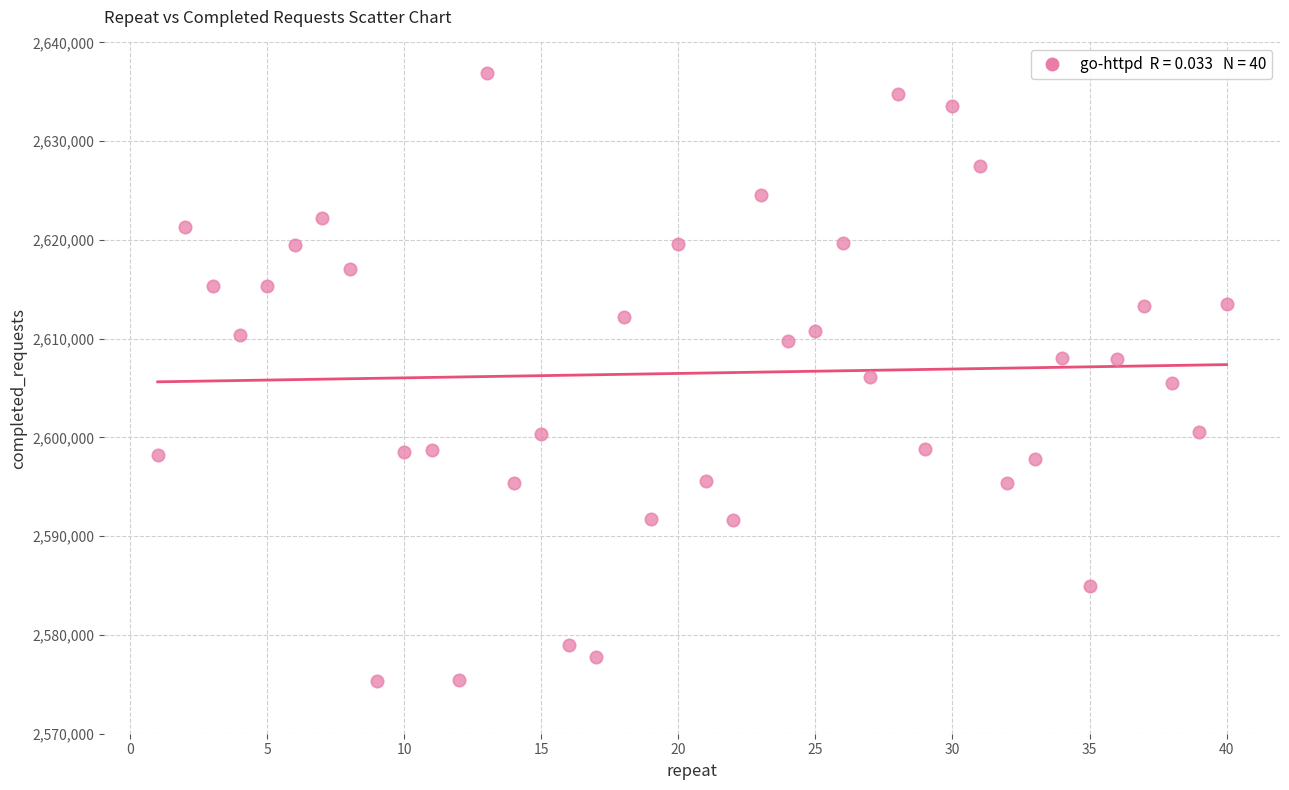

What is the range of Y values (max minus min)?

61532